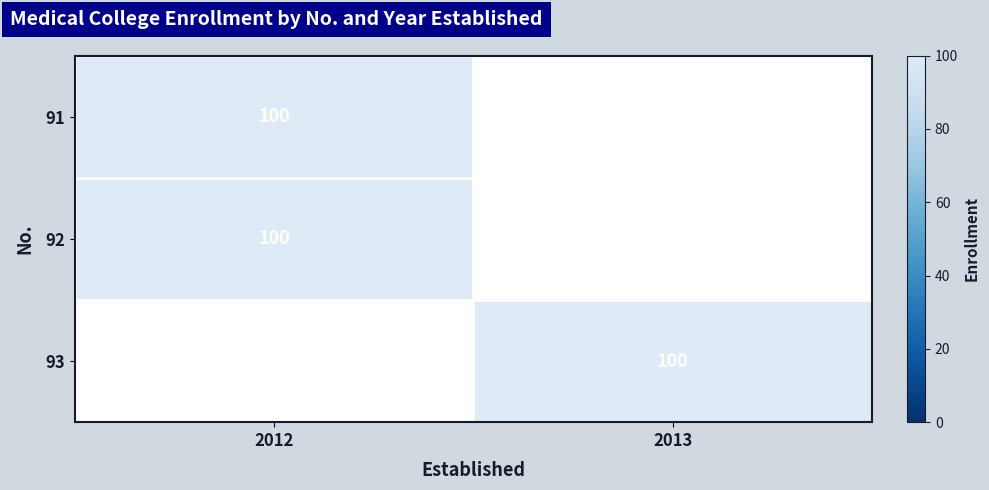

The value of 93 at 2013 is 176. True or false?

False